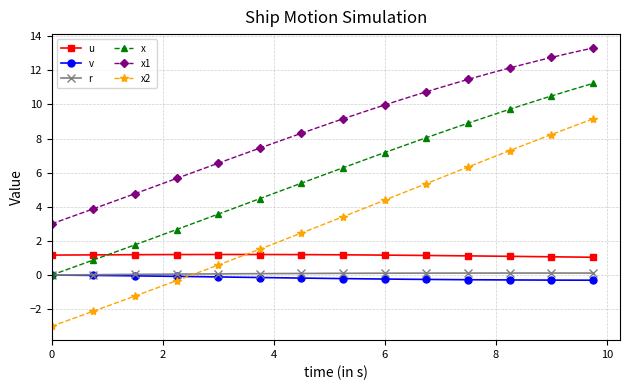

What is the sum of all x1 values?

341.2